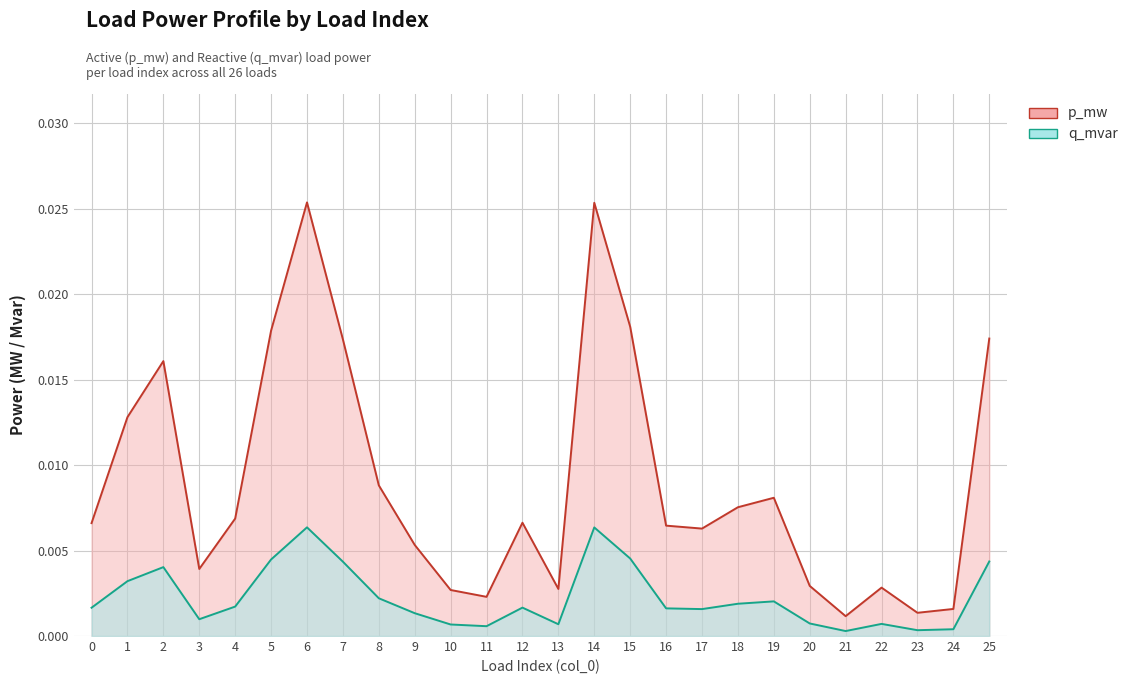

True or false: p_mw and q_mvar cross at least once.

False